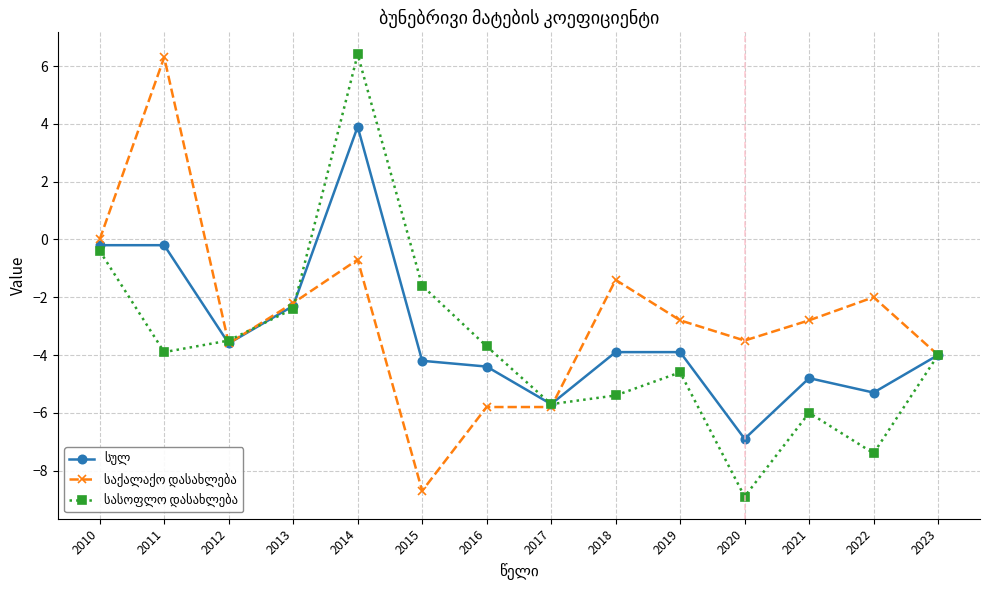

What is the smallest value displayed?

-8.9